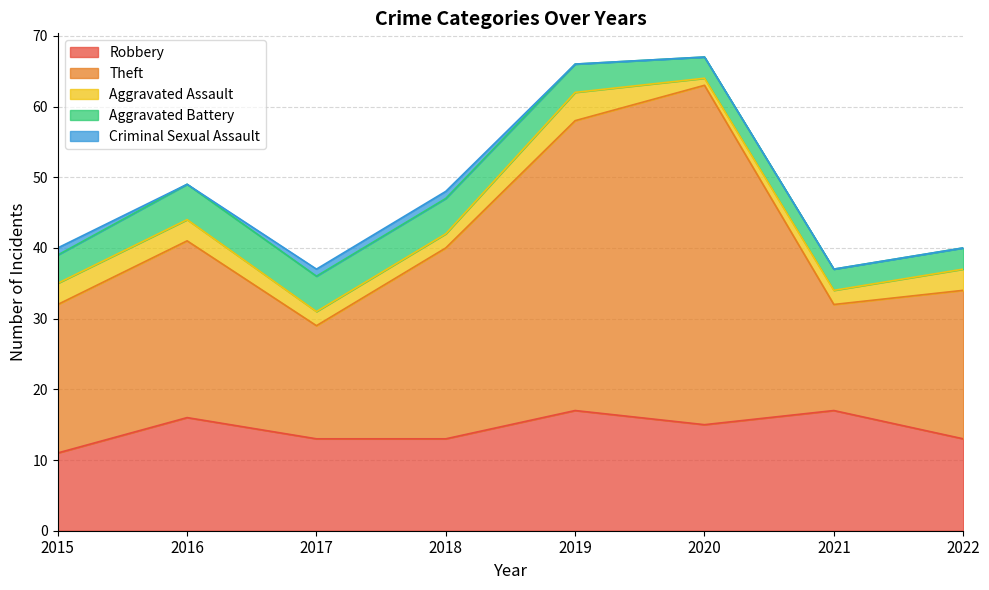

What is the difference between the second highest and minimum values in the Criminal Sexual Assault series?

1